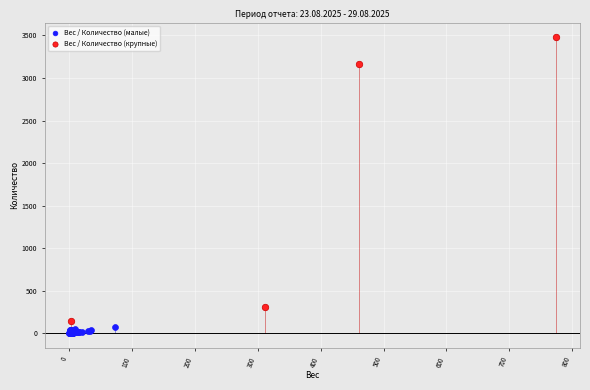

Which series has the largest Y range (max minus min)?

Вес / Количество (крупные)